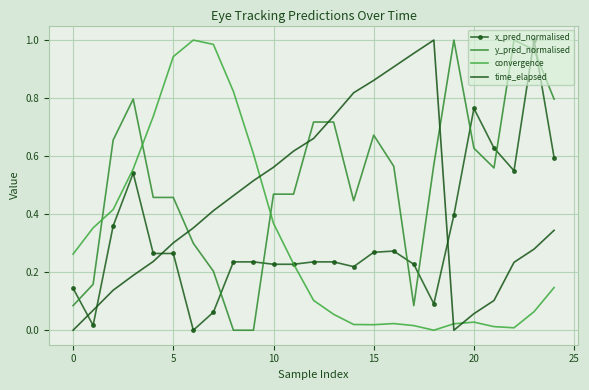

What is the difference between the maximum and minimum values in the time_elapsed series?

1.0